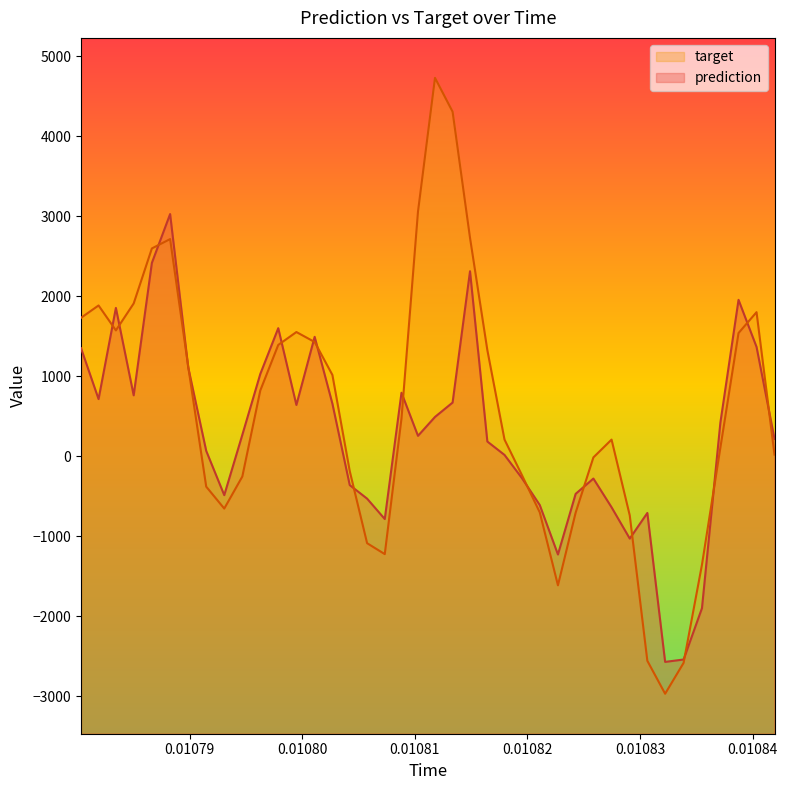

Rank the series by their maximum value, from lowest to highest.

prediction, target